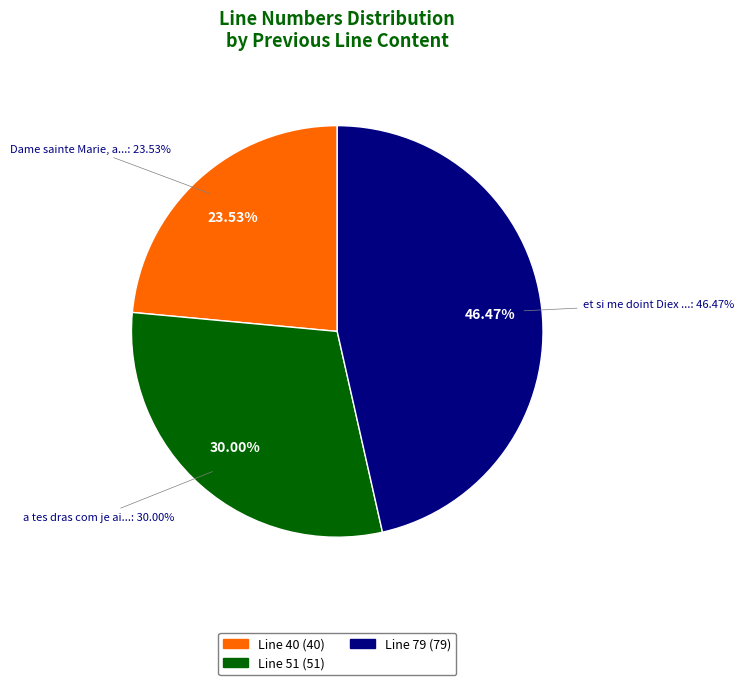

What is the smallest slice in the pie chart?

Dame sainte Marie, aiüe !